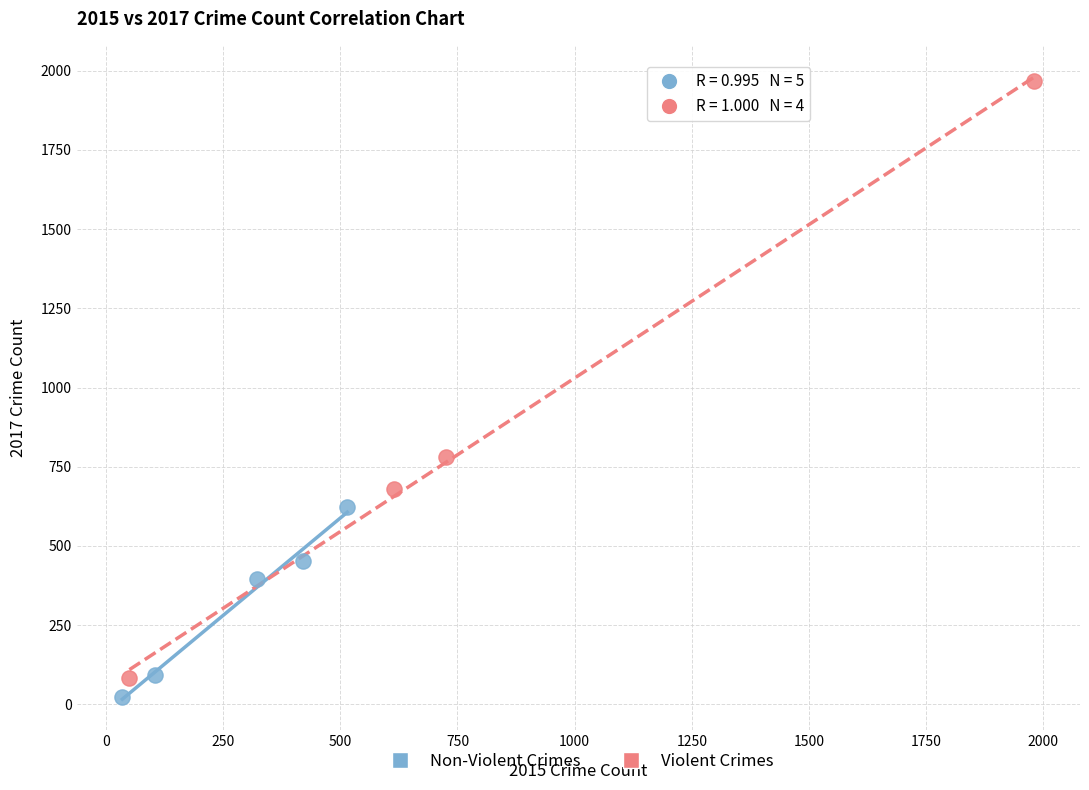

Which series has the widest spread of Y values?

Violent Crimes